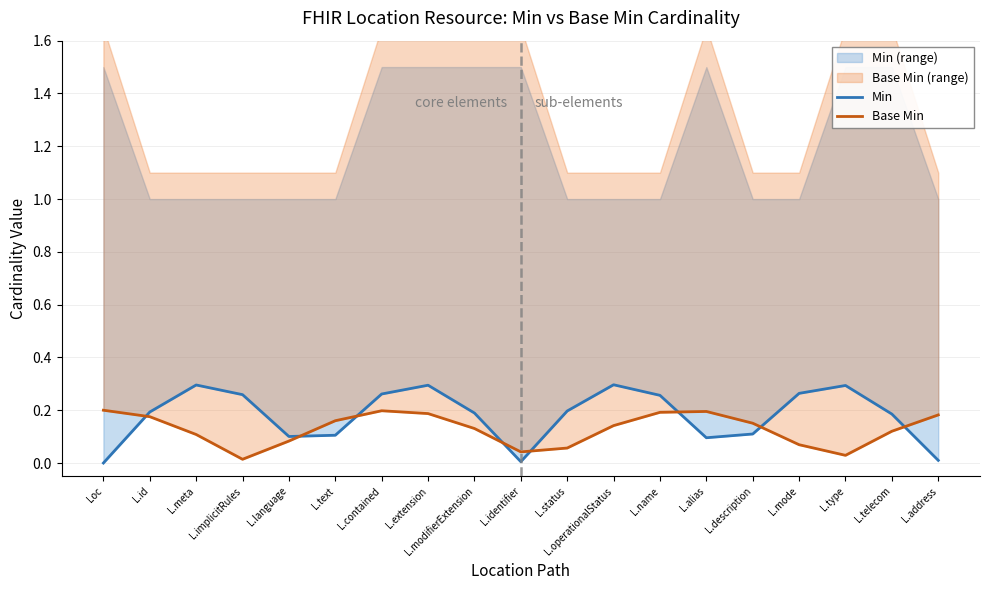

What is the sum of all Min values?

3.4